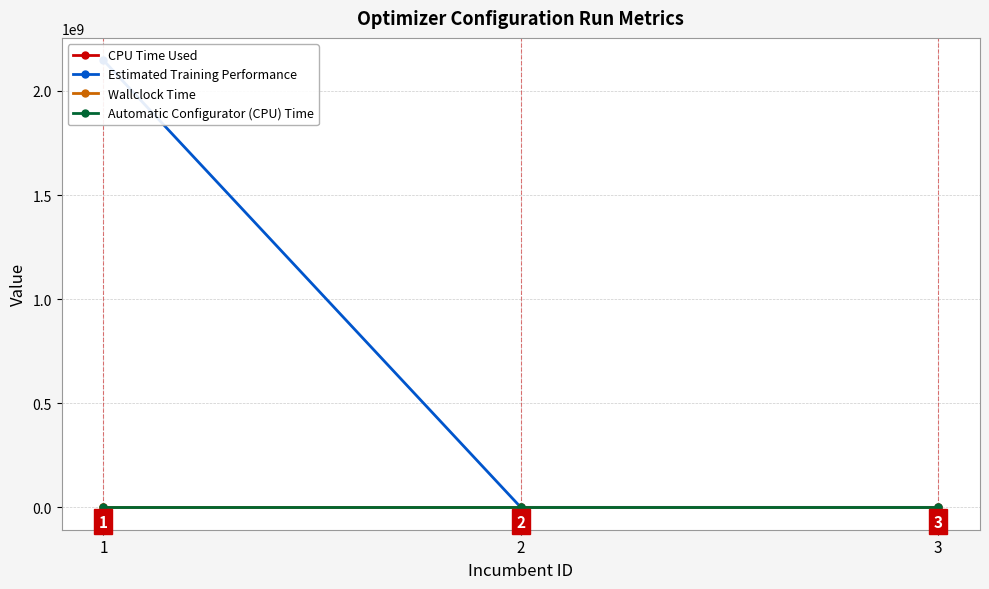

True or false: Estimated Training Performance has a value of 0.4 at 3.

False